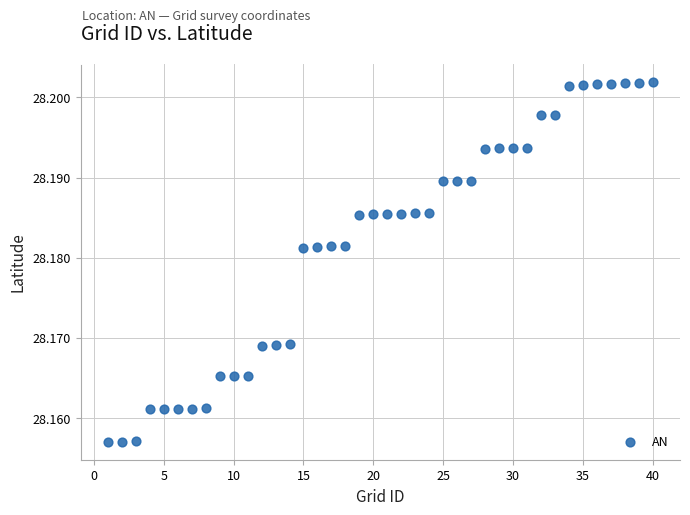

What is the range of X values (max minus min)?

39.0